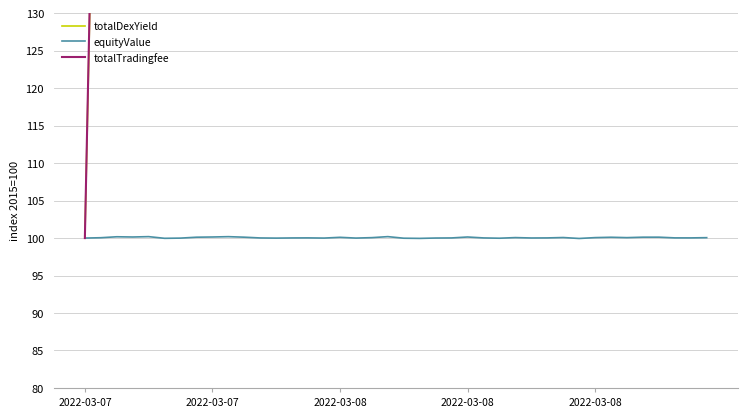

What is the difference between the second highest and minimum values in the equityValue series?

0.2